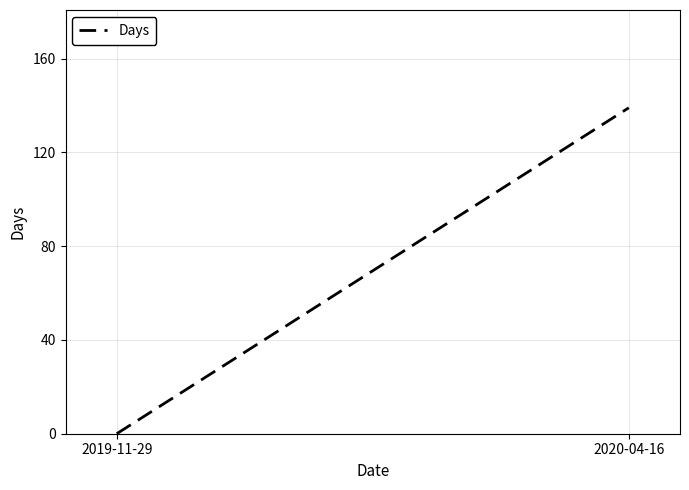

What is the label of the 2nd point from the left?

2020-04-16